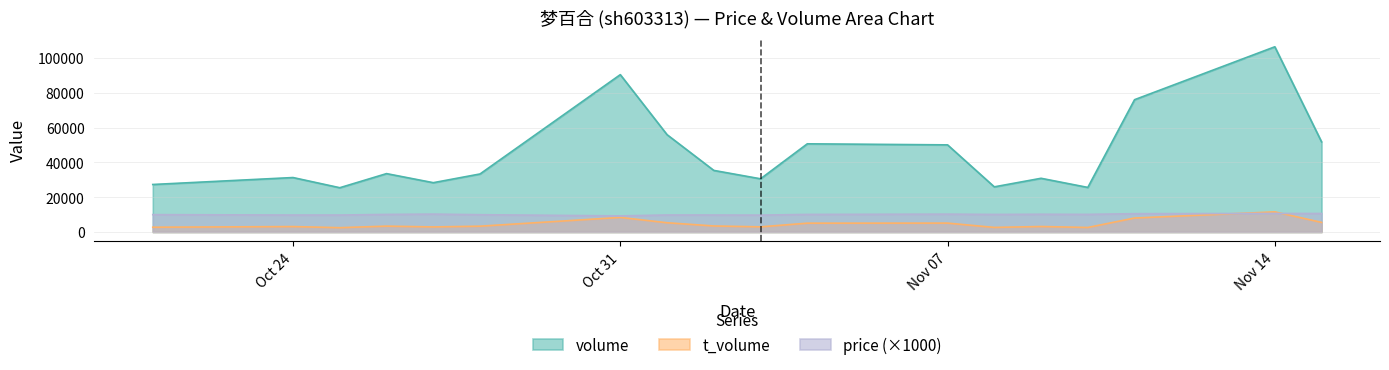

What is the maximum value shown in the chart?

106444